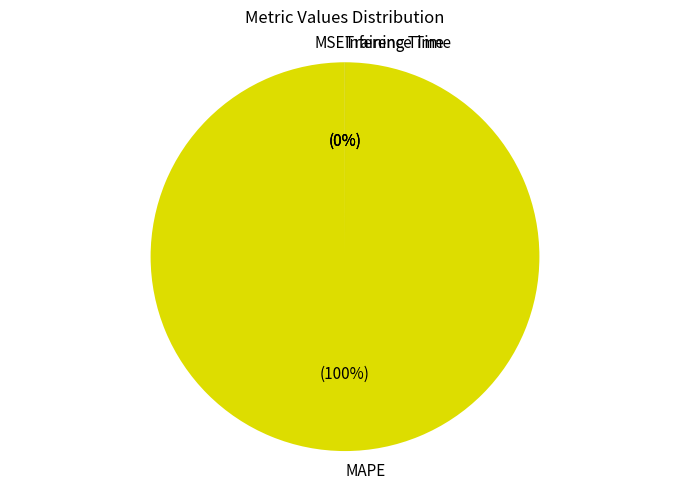

To the nearest percent, what is the average slice percentage?

25%